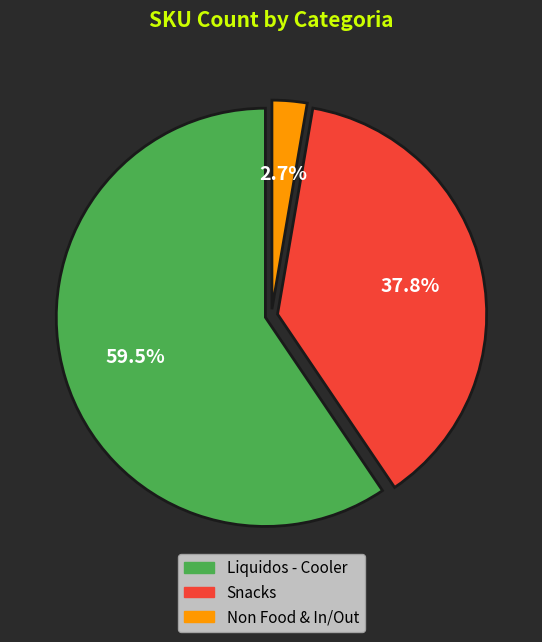

Does Liquidos - Cooler account for over 50% of the chart?

Yes